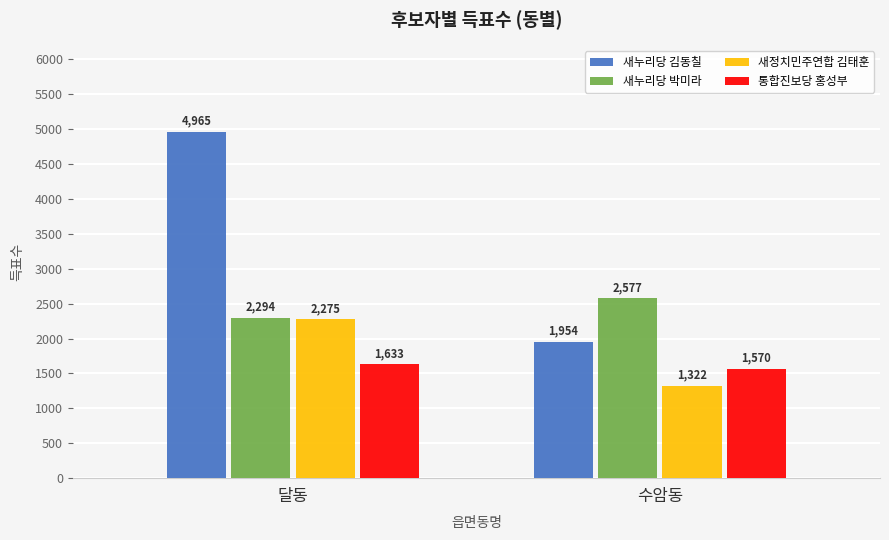

Reading left to right, extract all data points from this chart.

새누리당 김동칠: 달동=4965	수암동=1954
새누리당 박미라: 달동=2294	수암동=2577
새정치민주연합 김태훈: 달동=2275	수암동=1322
통합진보당 홍성부: 달동=1633	수암동=1570